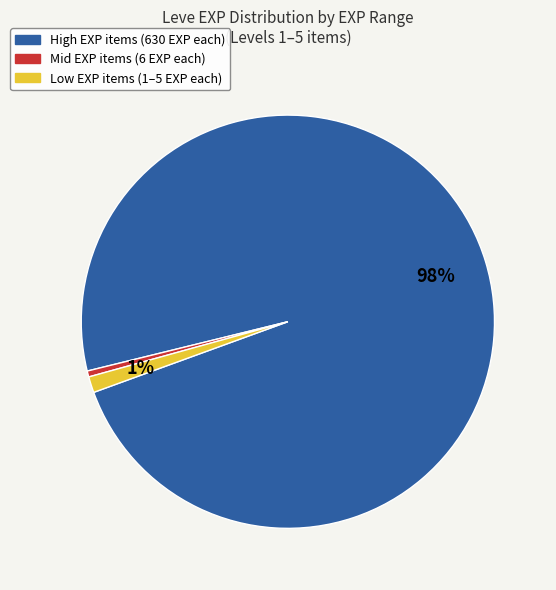

To the nearest percent, what is the average slice percentage?

33%